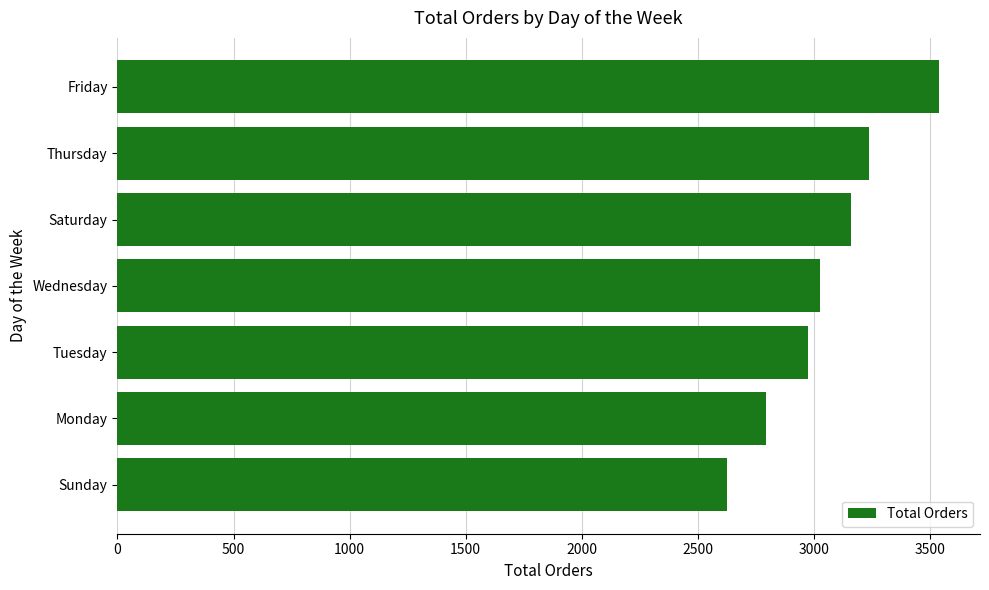

What is the greatest value displayed?

3538